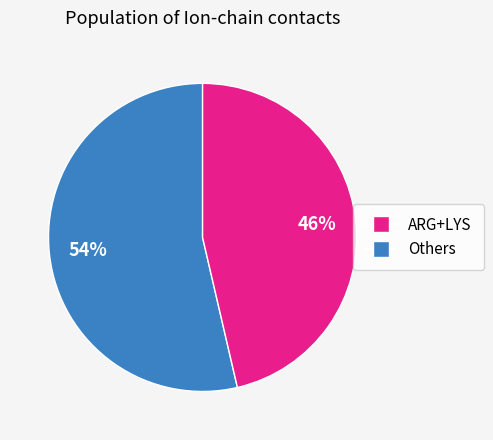

To the nearest percent, what is the average slice percentage?

50%